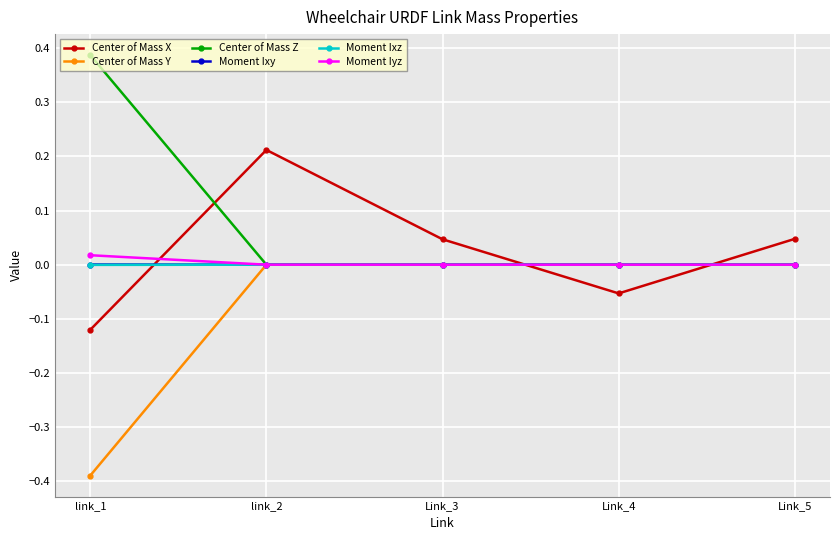

Which series has the largest total across all categories?

Center of Mass Z